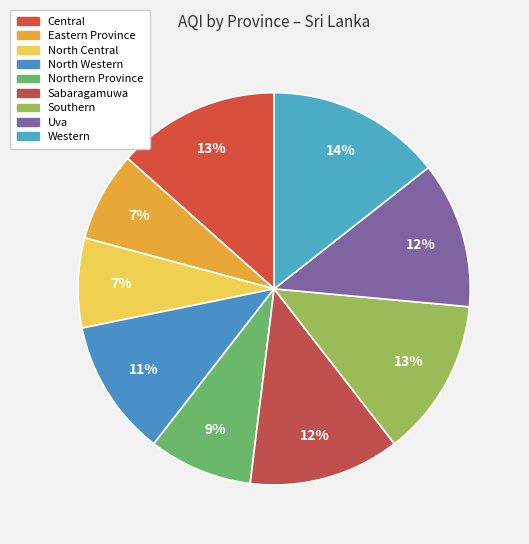

What is the largest slice in the pie chart?

Western